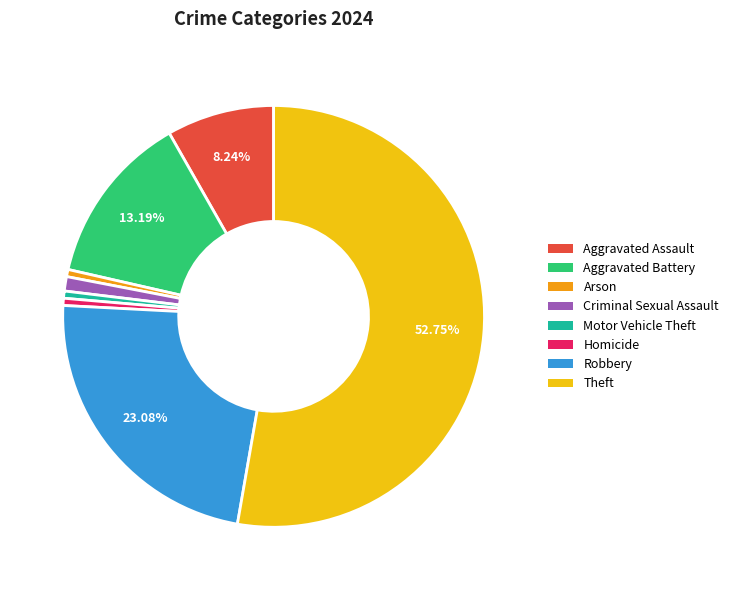

Does Robbery account for over 50% of the chart?

No